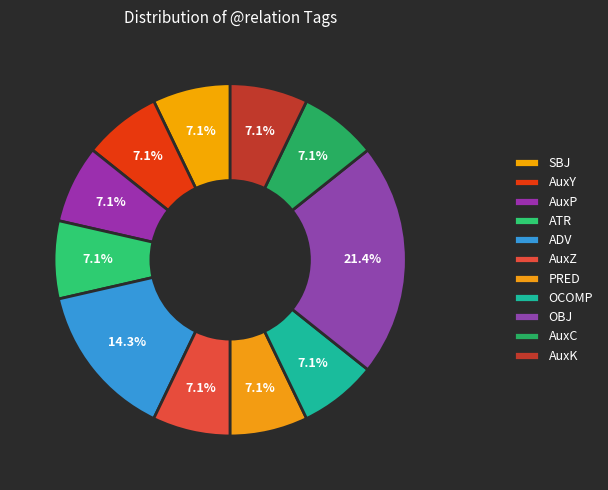

To the nearest percent, what is the difference between the largest and smallest slice percentages?

14%